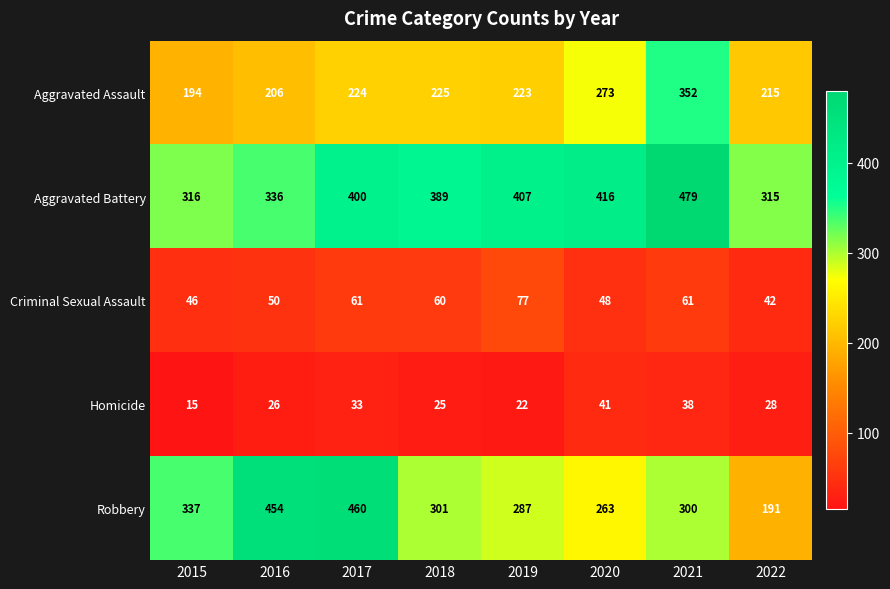

How many data points in Criminal Sexual Assault are less than 60?

4